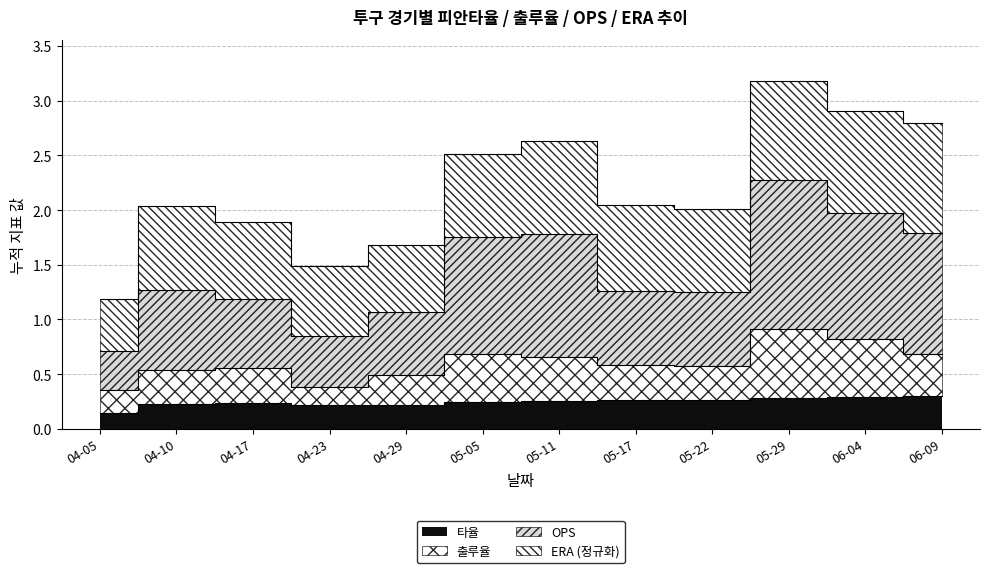

True or false: 출루율 and OPS intersect in this chart.

False